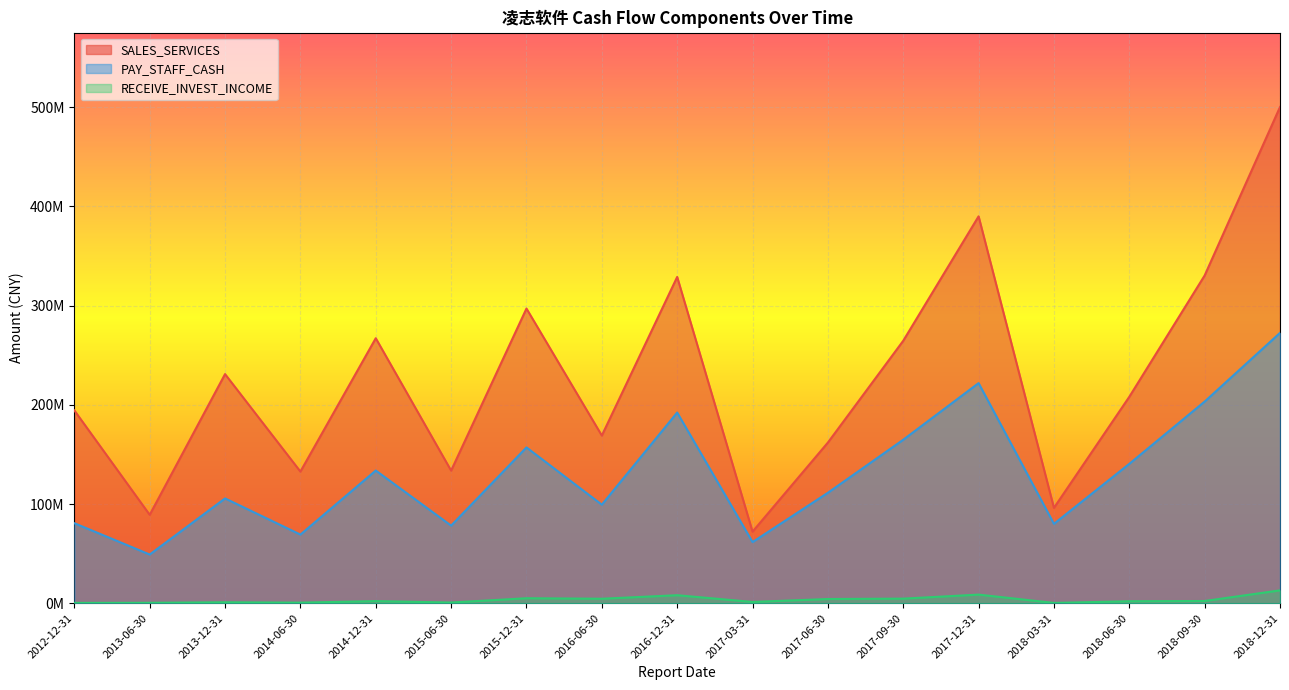

What is the average value of the RECEIVE_INVEST_INCOME series?

3511021.8